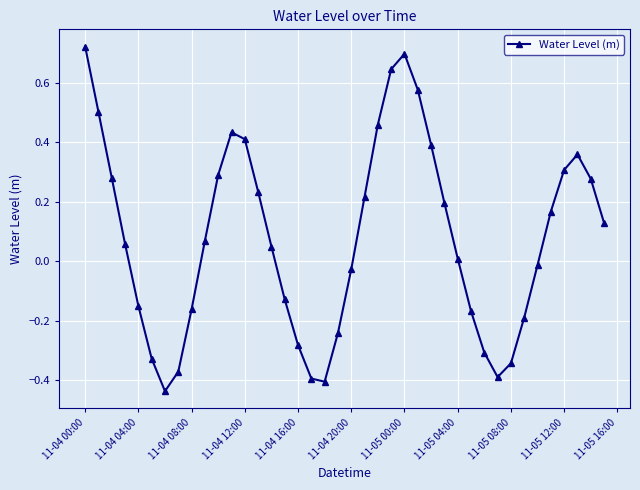

What is the difference between the second highest and minimum values?

1.1